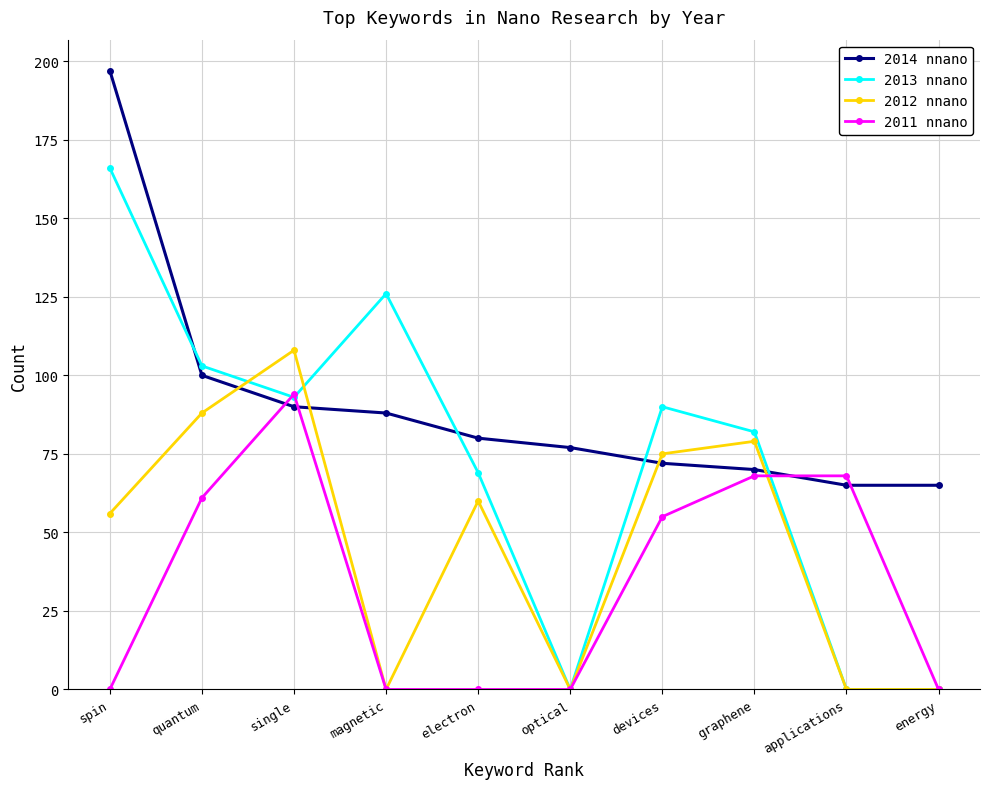

How many interior local peaks does the 2012 nnano series have?

3